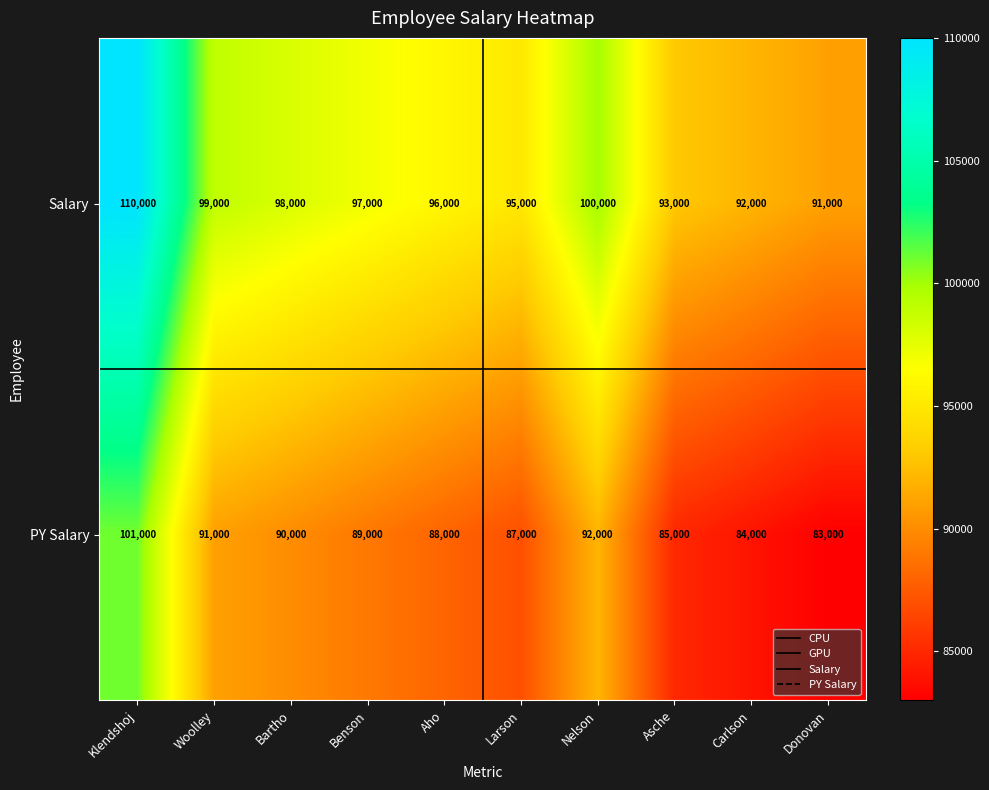

What is the total value across all series at Klendshoj?

211000